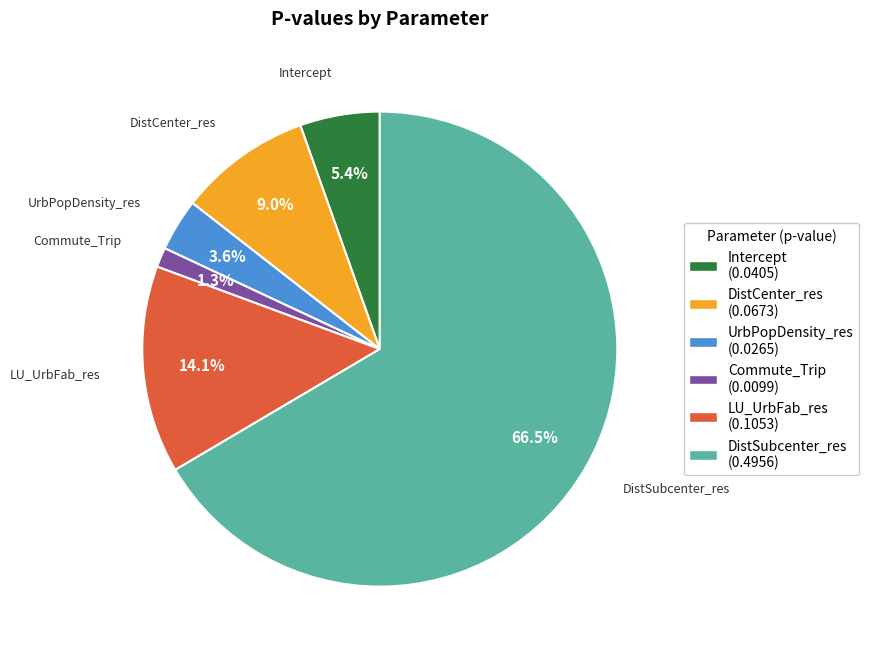

Rank the categories by value from lowest to highest.

Commute_Trip, UrbPopDensity_res, Intercept, DistCenter_res, LU_UrbFab_res, DistSubcenter_res